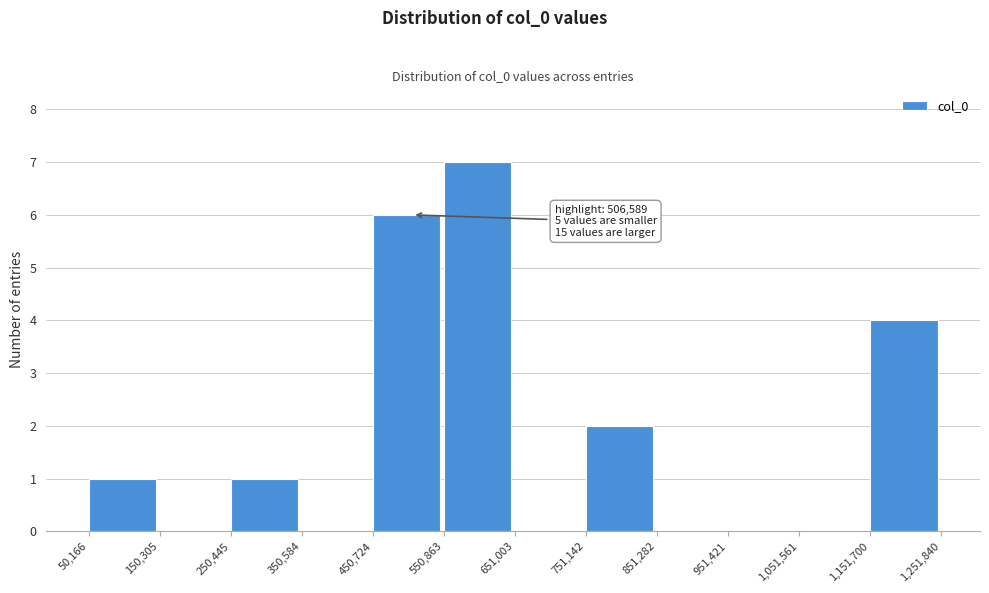

Which range on the x-axis has the tallest bar?

550,863 to 651,003